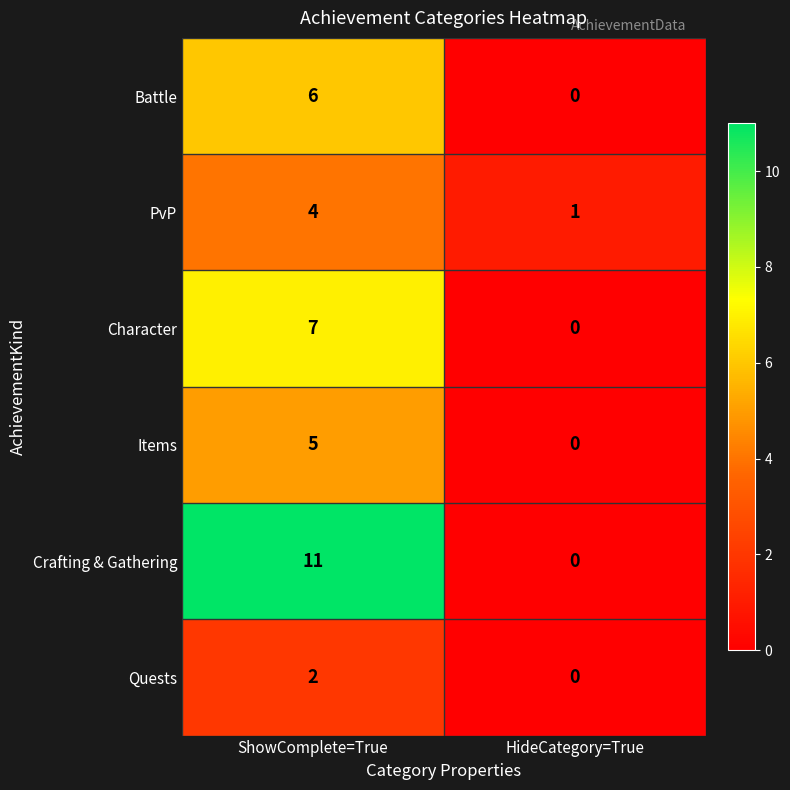

Reading left to right, list all the values displayed in this chart.

Battle: 6	0
PvP: 4	1
Character: 7	0
Items: 5	0
Crafting & Gathering: 11	0
Quests: 2	0